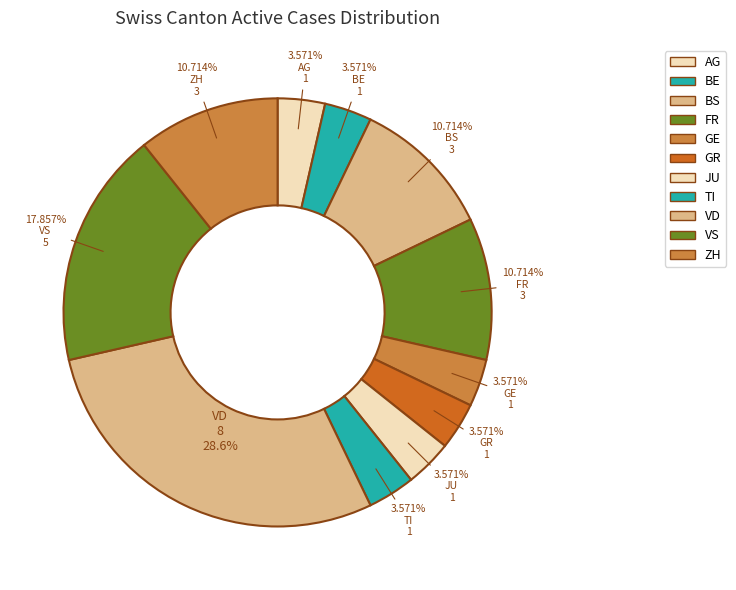

How much of the chart is everything except JU?

96.4%